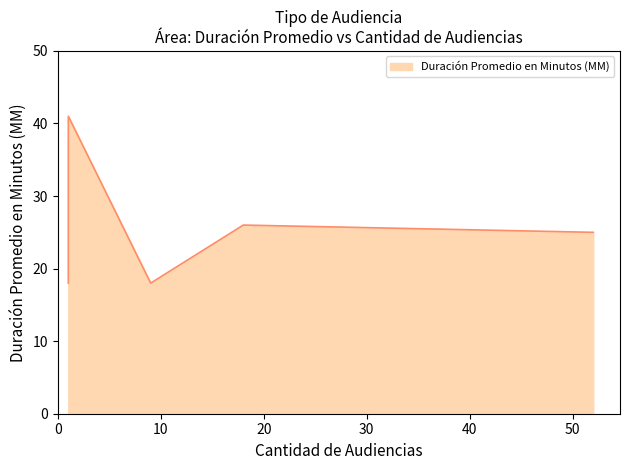

What is the minimum value shown in the chart?

18